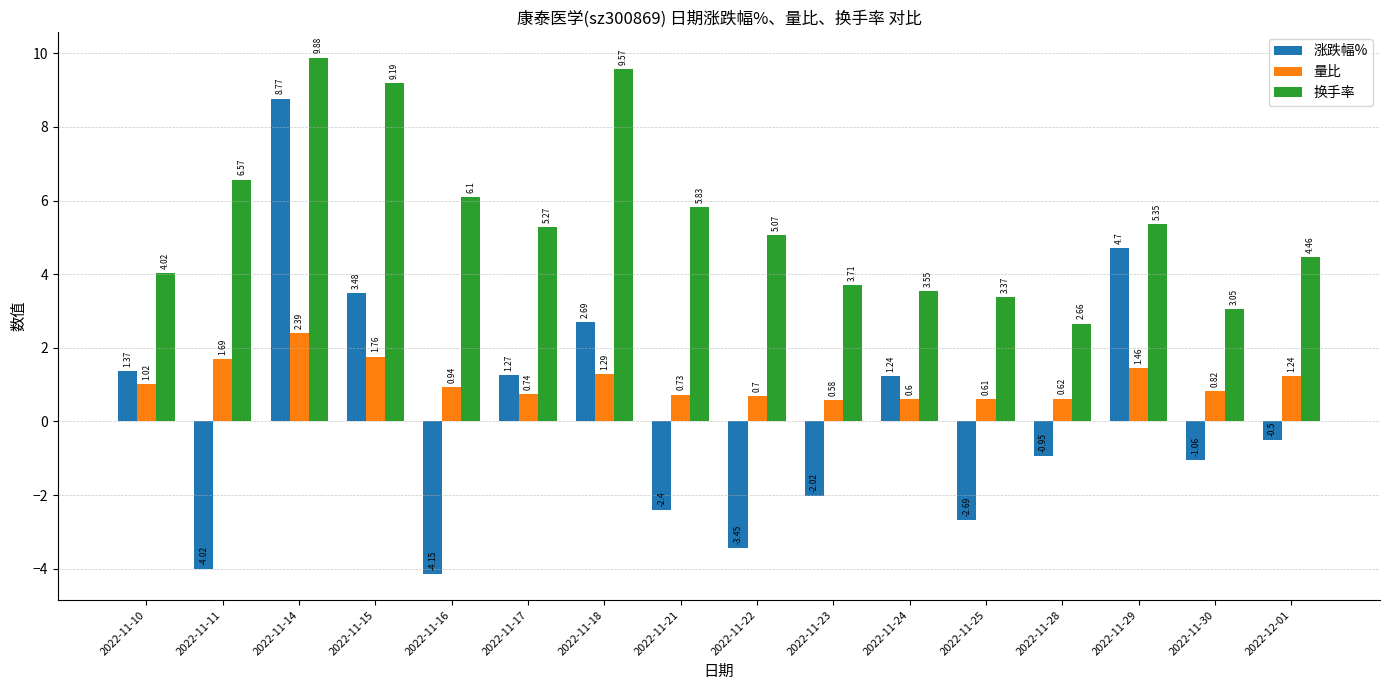

Rank the series by their average value, from lowest to highest.

涨跌幅%, 量比, 换手率